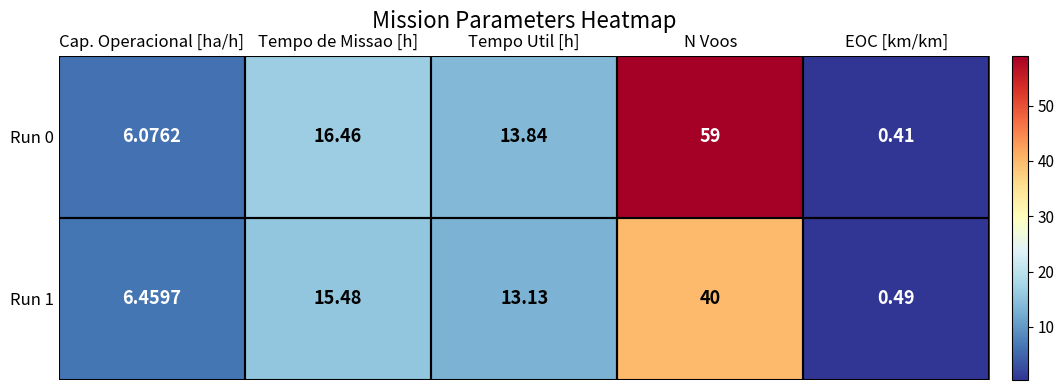

List the series in order of their overall mean, lowest first.

Run 1, Run 0